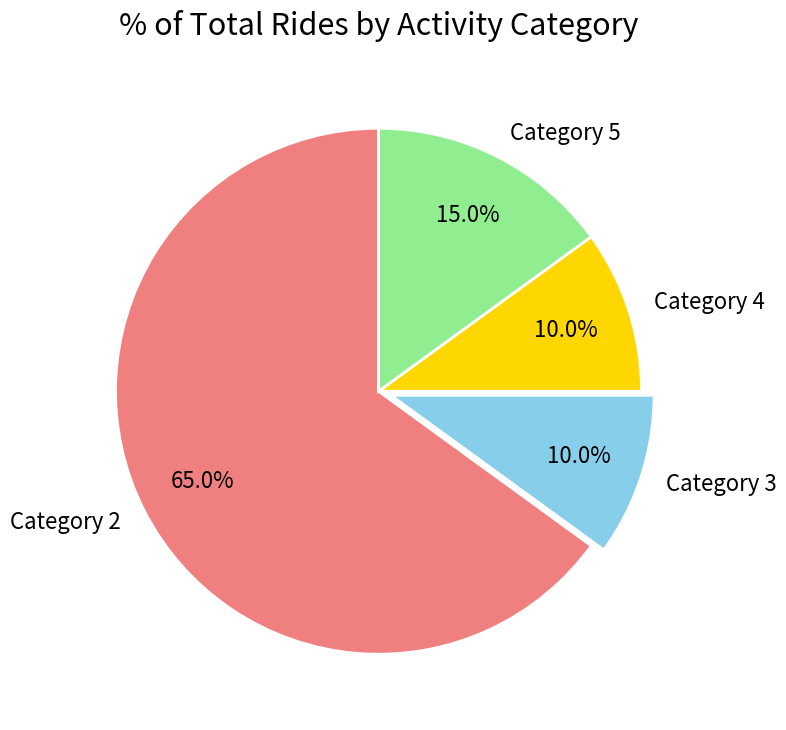

Which slice is the largest?

Category 2